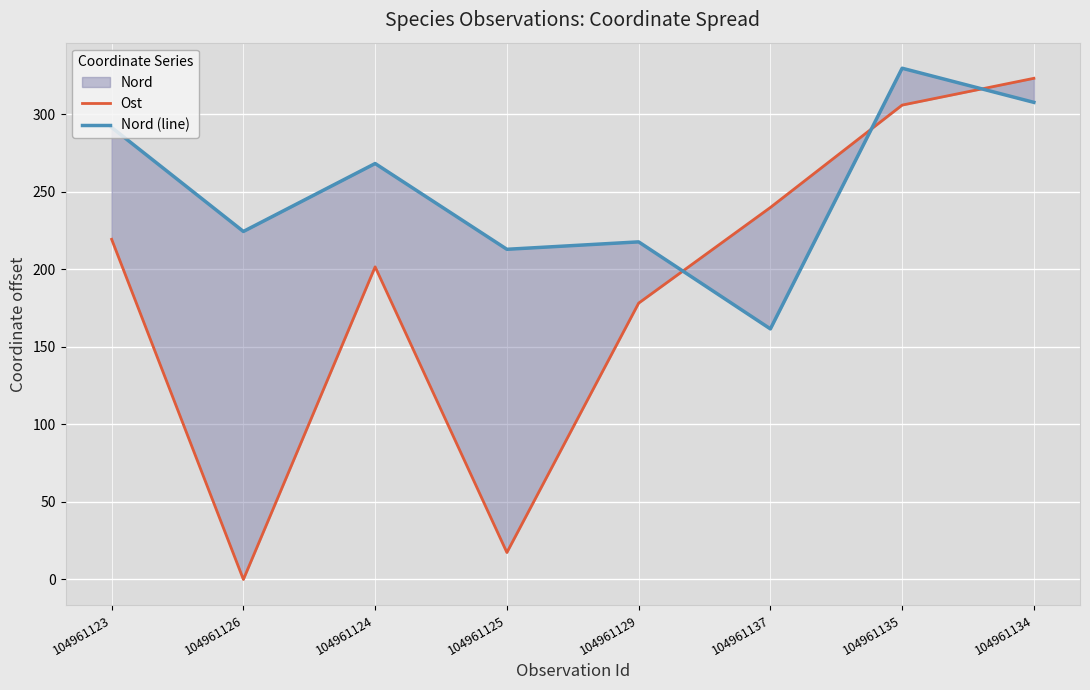

Where is the first local minimum for Ost?

104961126